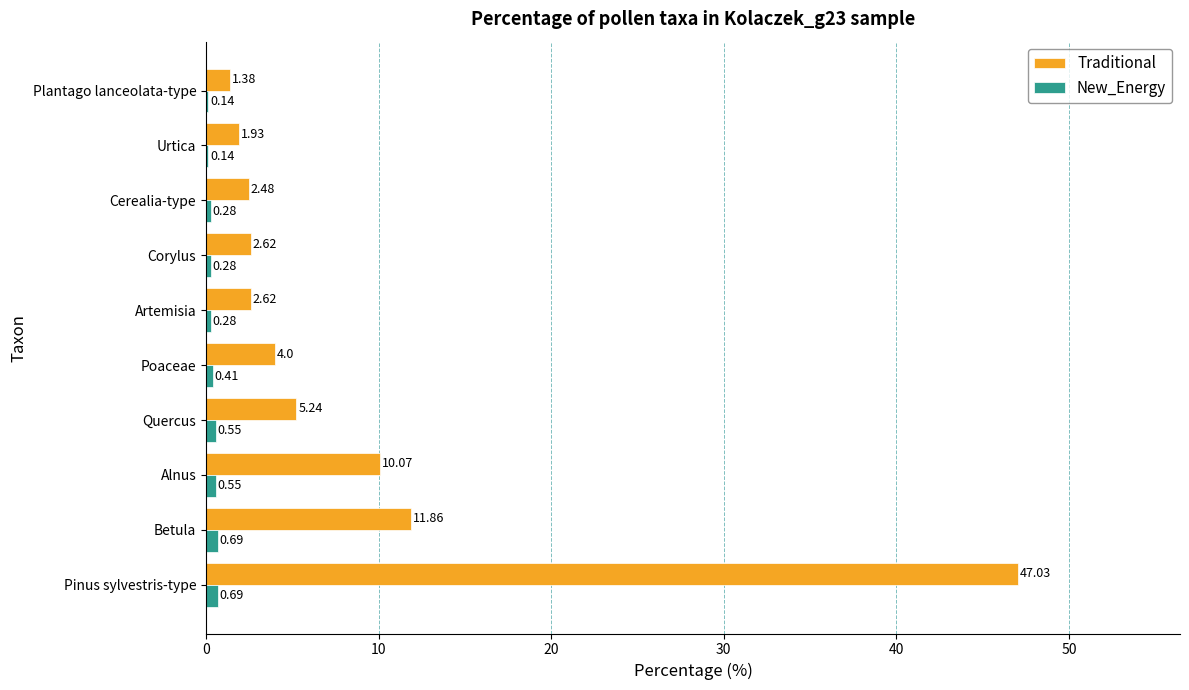

Which series has the largest range (max minus min)?

Traditional